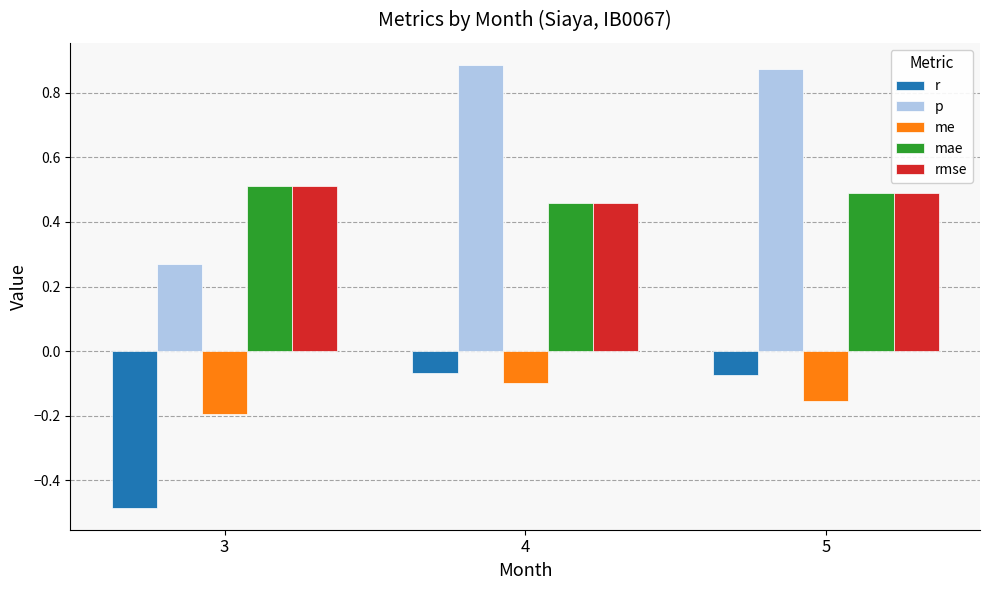

Is the value of mae at 3 greater than the value of r at 4?

Yes